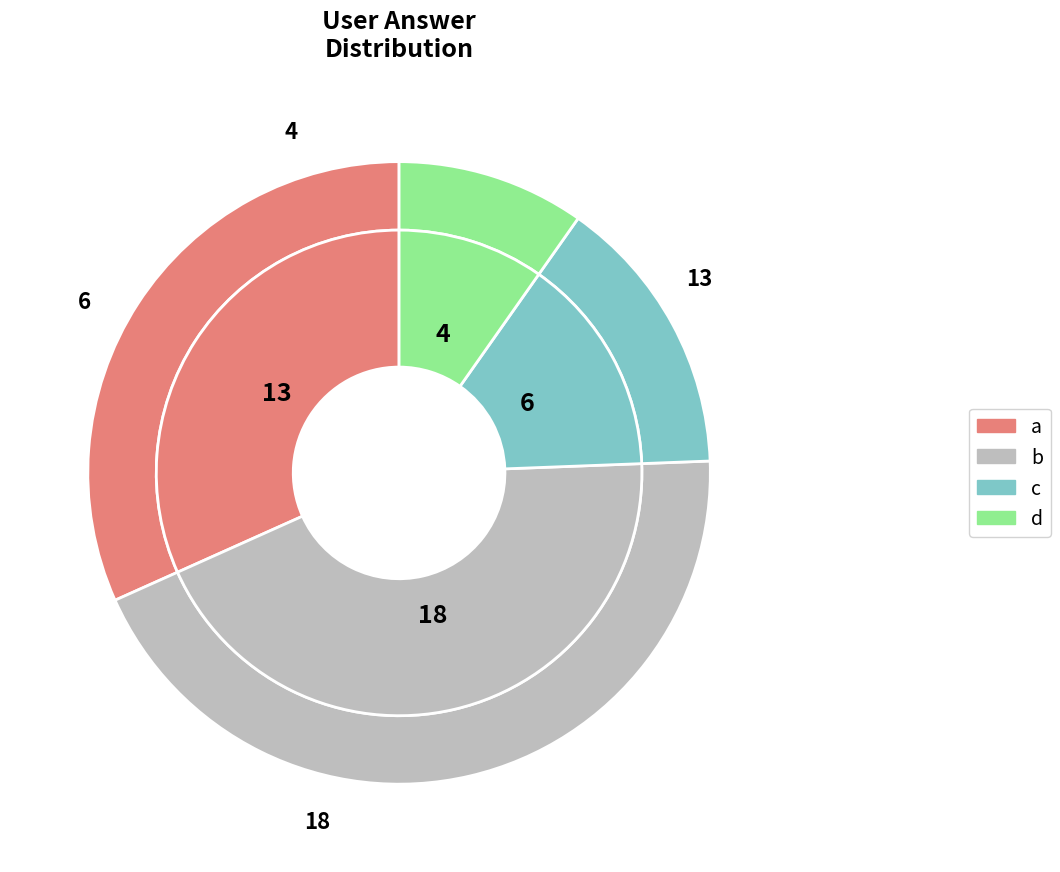

True or false: d accounts for 10% of the total.

True